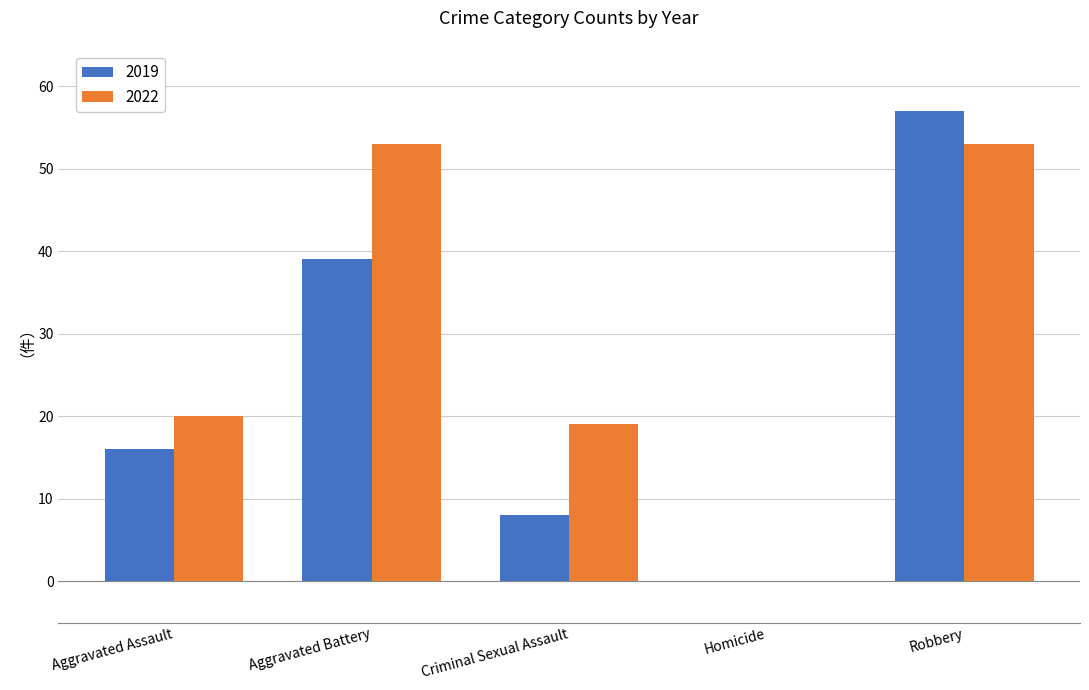

At which category is the sum across all series the highest?

Robbery